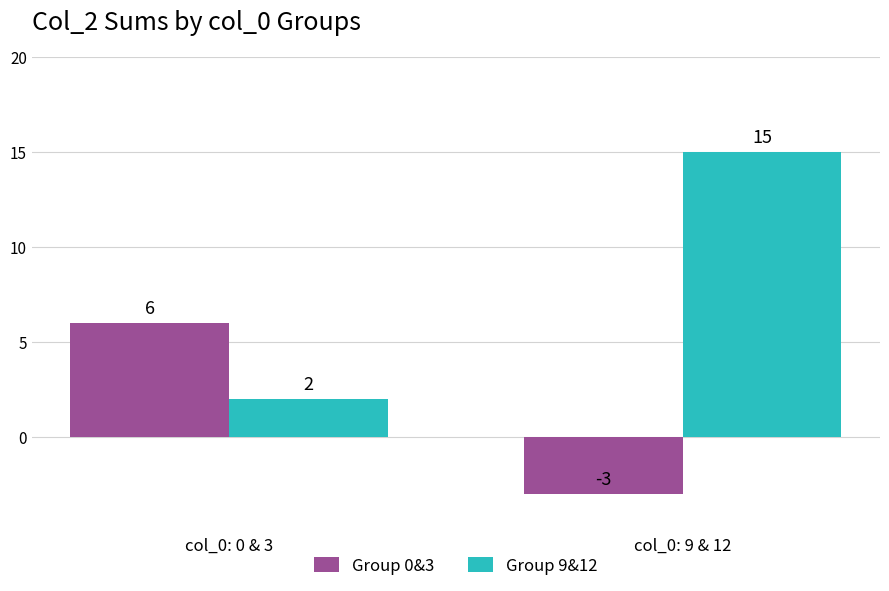

The value of Group 9&12 at col_0: 0 & 3 is 2. True or false?

True